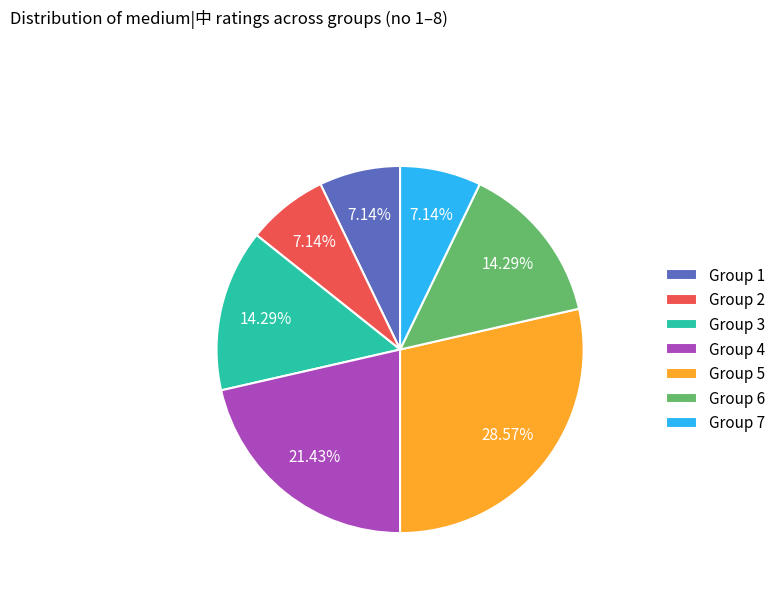

How many segments does this pie chart have?

7